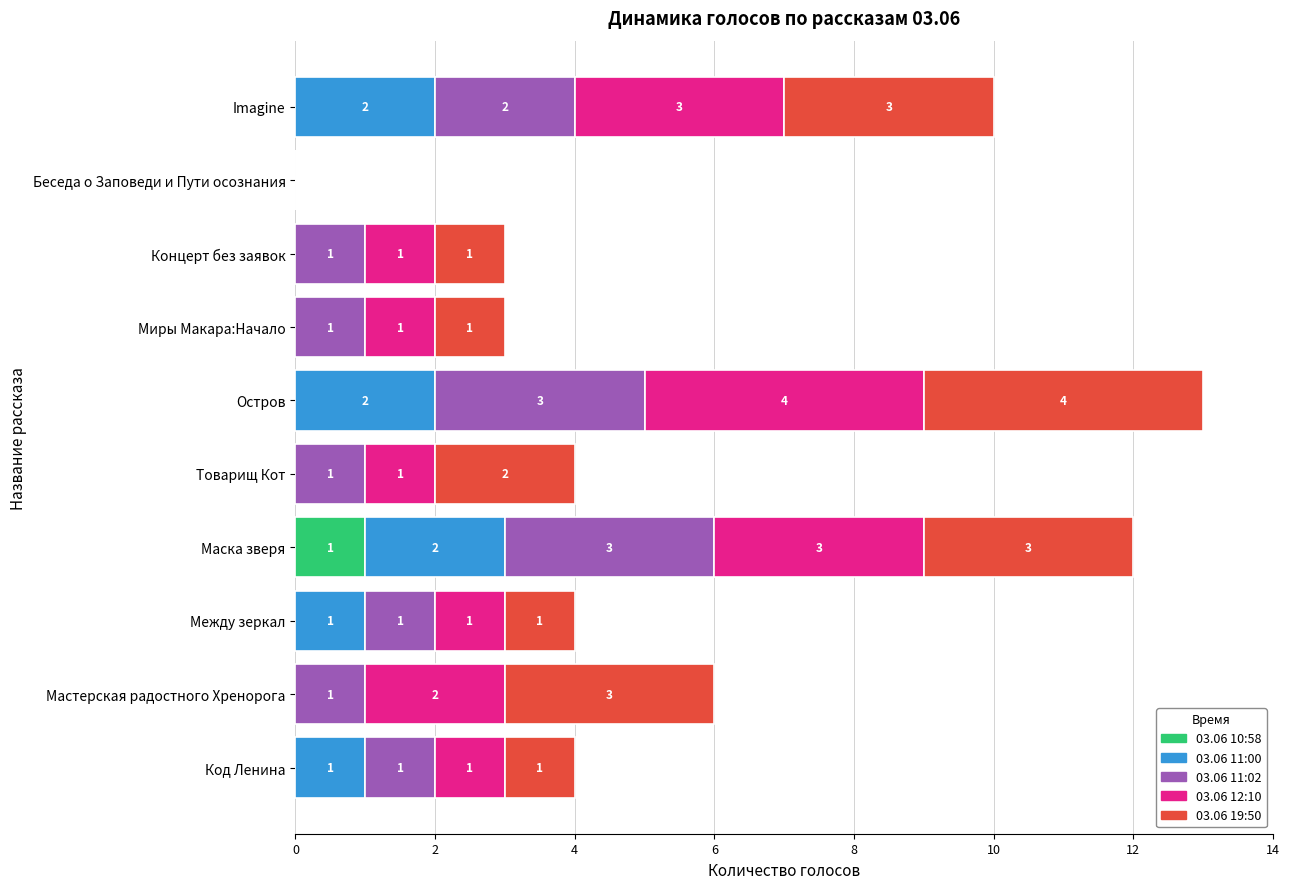

What is the total value across all series at Концерт без заявок?

3